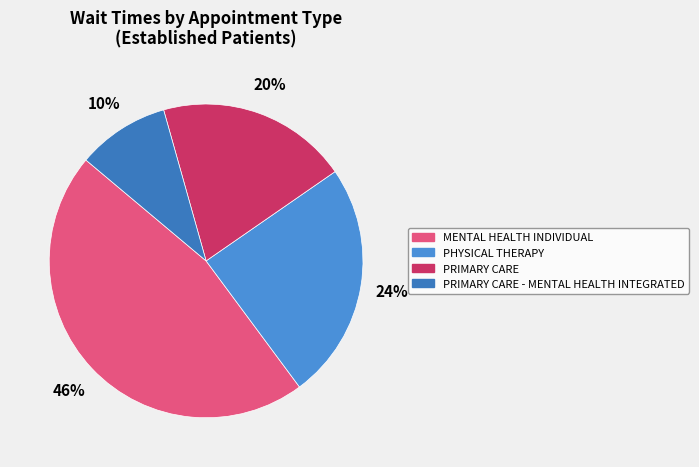

Between MENTAL HEALTH INDIVIDUAL and PRIMARY CARE, which is larger?

MENTAL HEALTH INDIVIDUAL